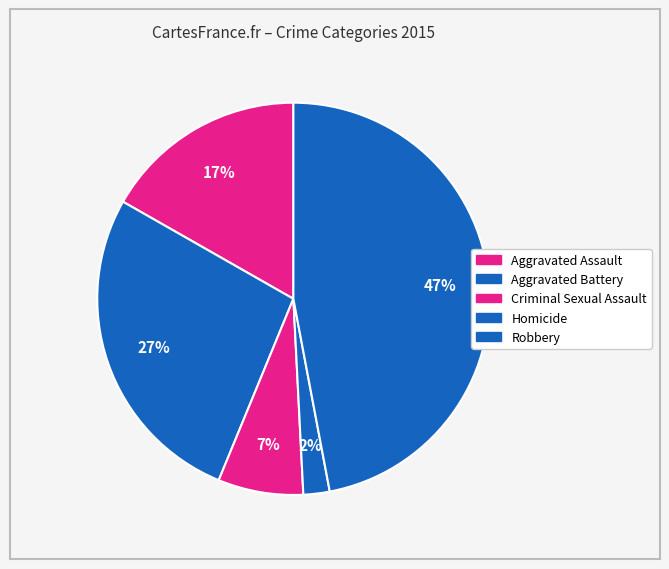

Count the number of slices in the pie.

5